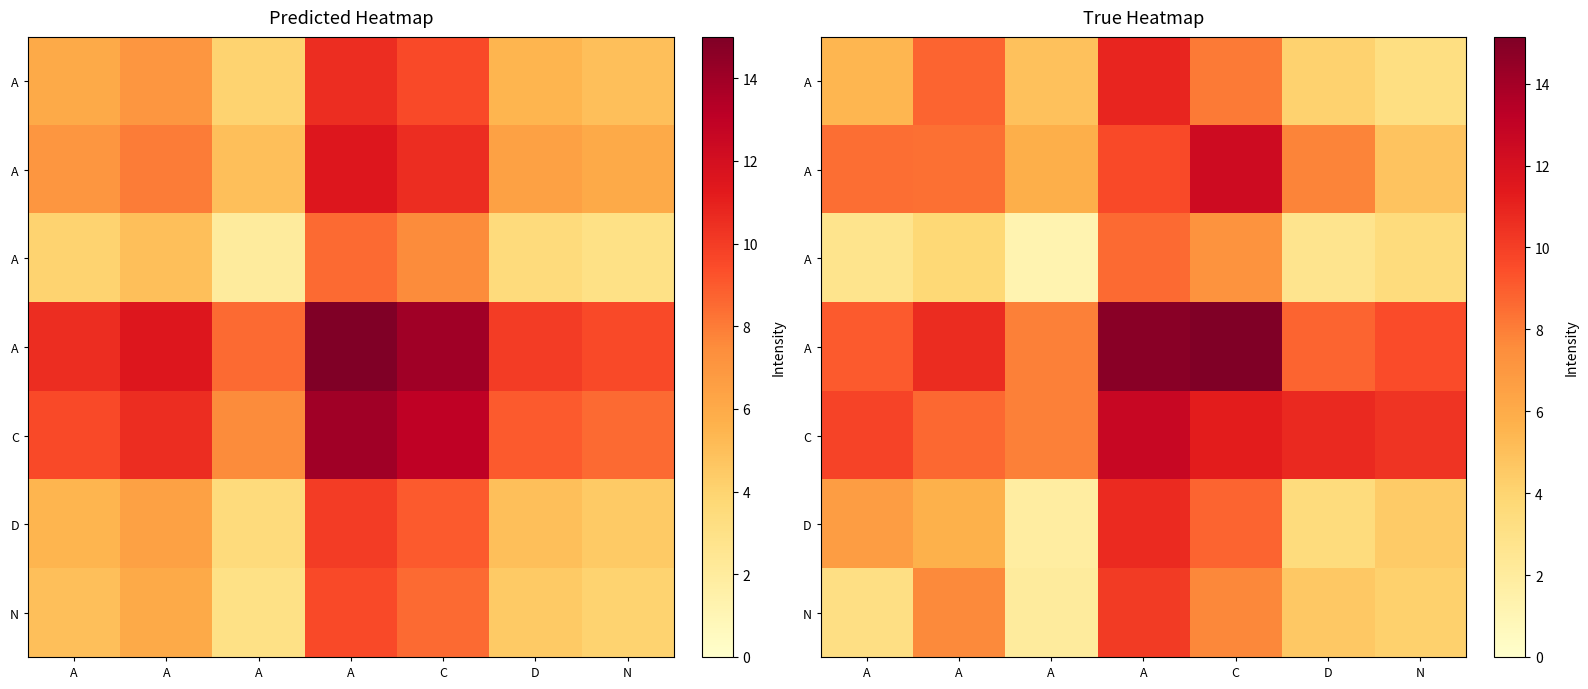

At how many categories does at least one series exceed 7?

7